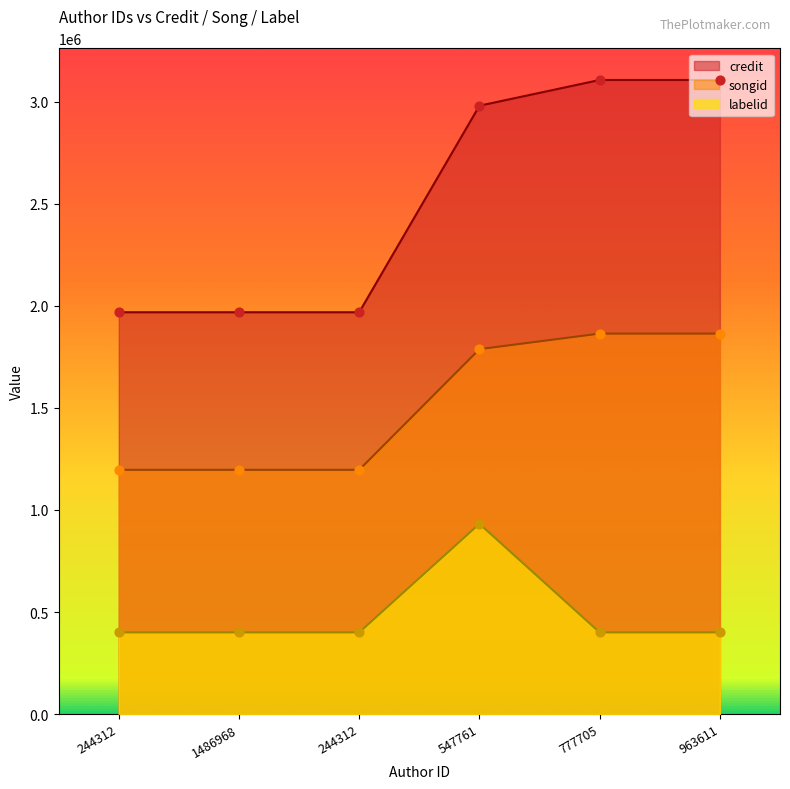

Which series has the largest total across all categories?

credit